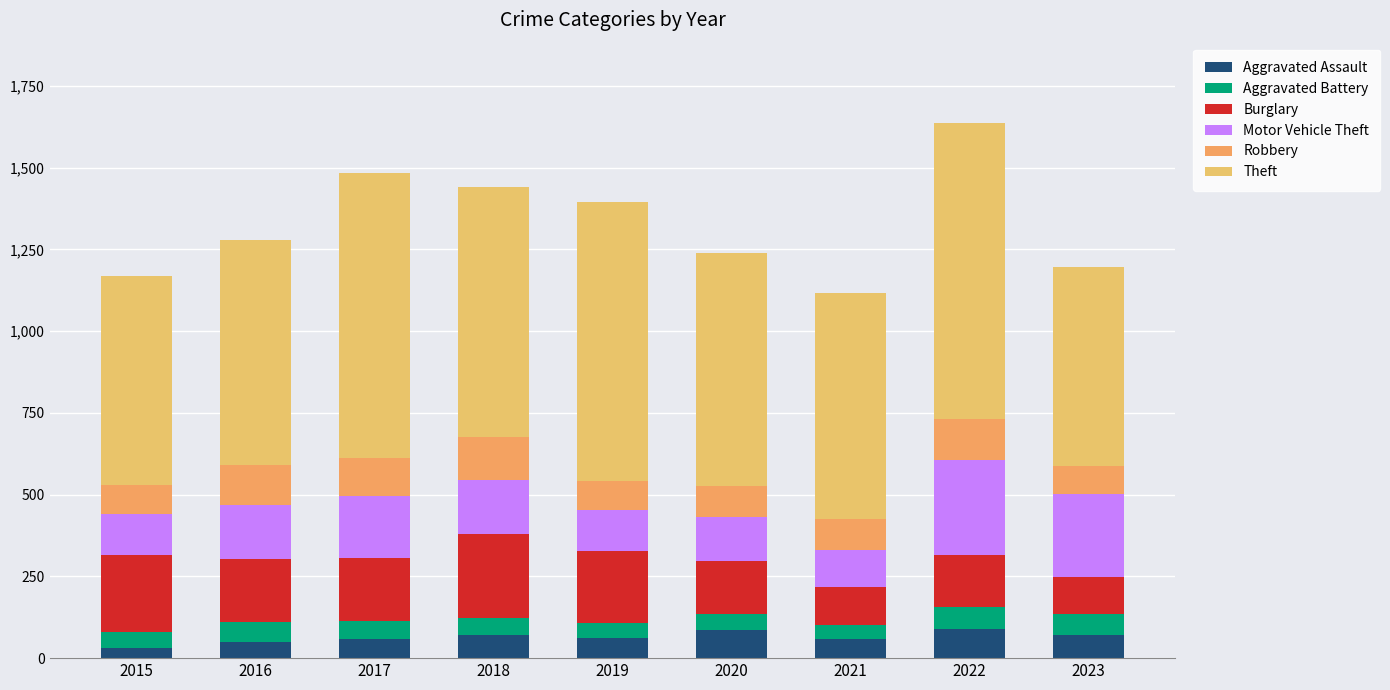

At which label is Theft closest to 756?

2018